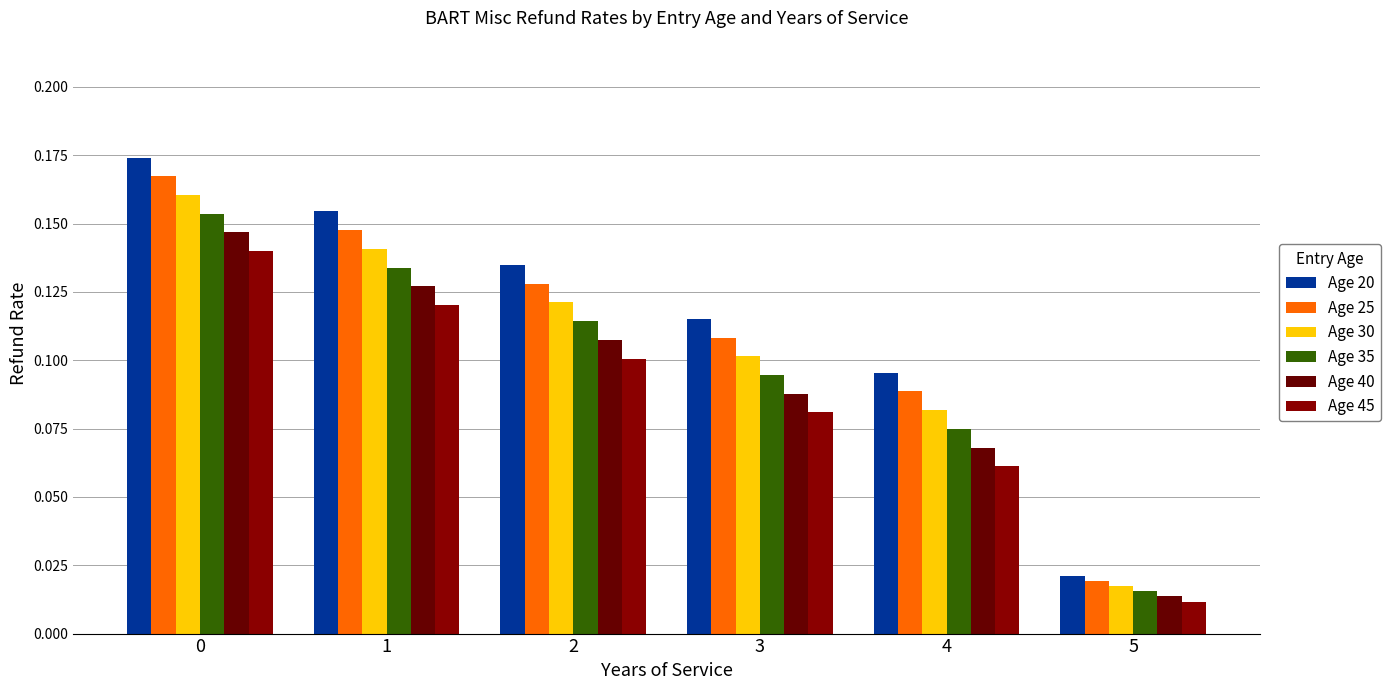

What is the sum of all Age 20 values?

0.7